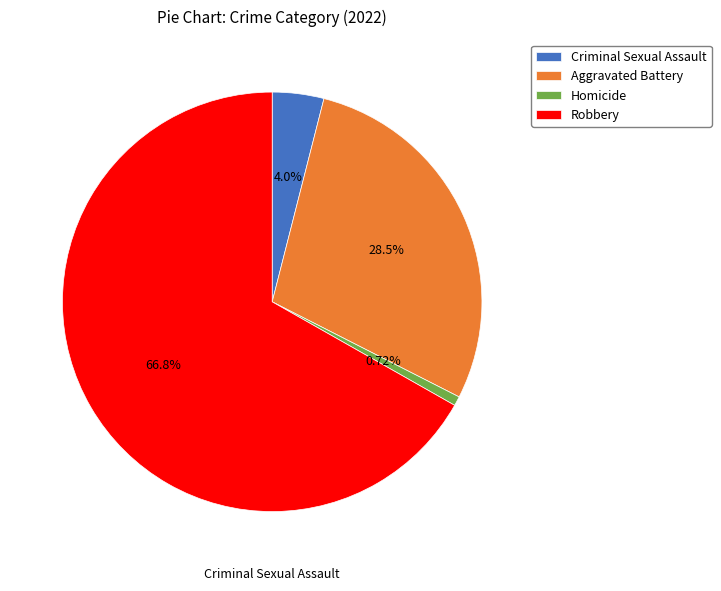

Does Homicide represent more than half of the total?

No